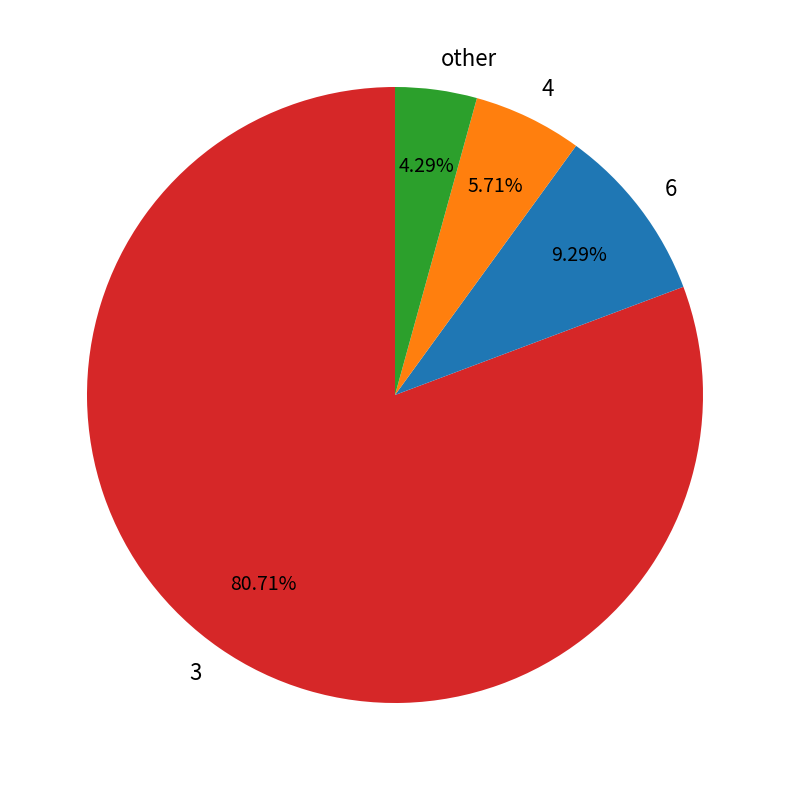

Which category has the biggest portion of the pie?

3